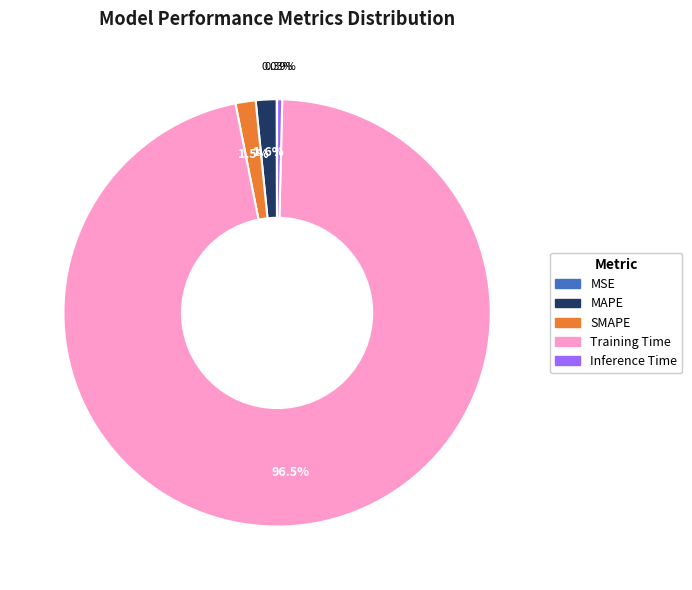

Do Inference Time and Training Time together represent more than half of the pie?

Yes